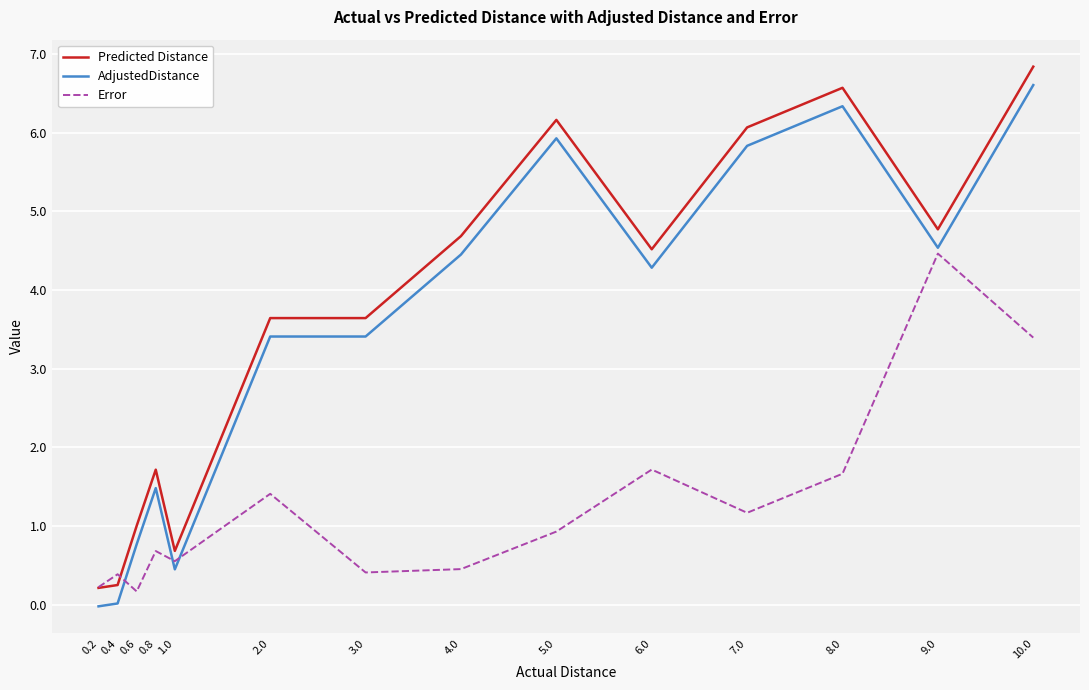

What is the difference between the maximum and minimum values in the Predicted Distance series?

6.6